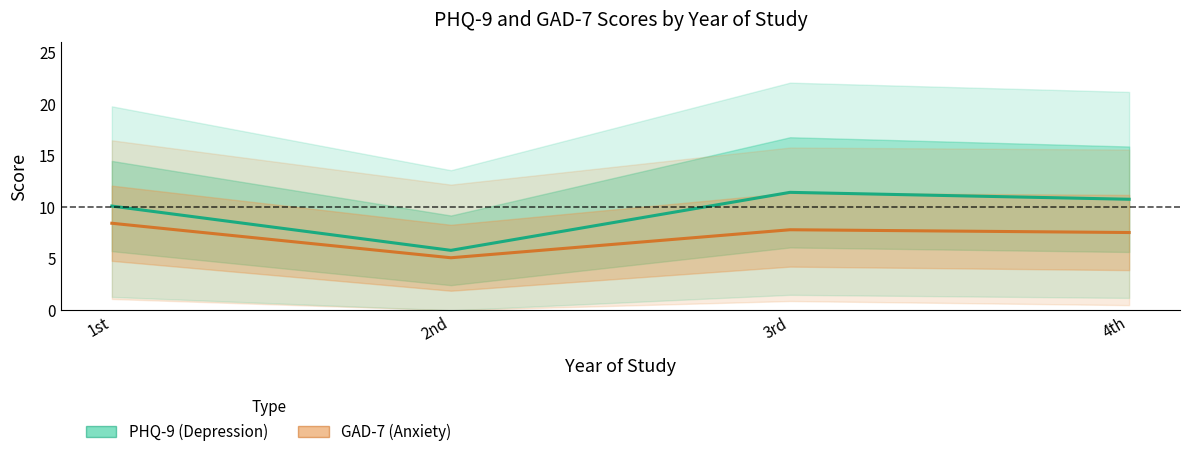

Is the value of GAD-7 (Anxiety) at 2nd greater than the value of PHQ-9 (Depression) at 2nd?

No